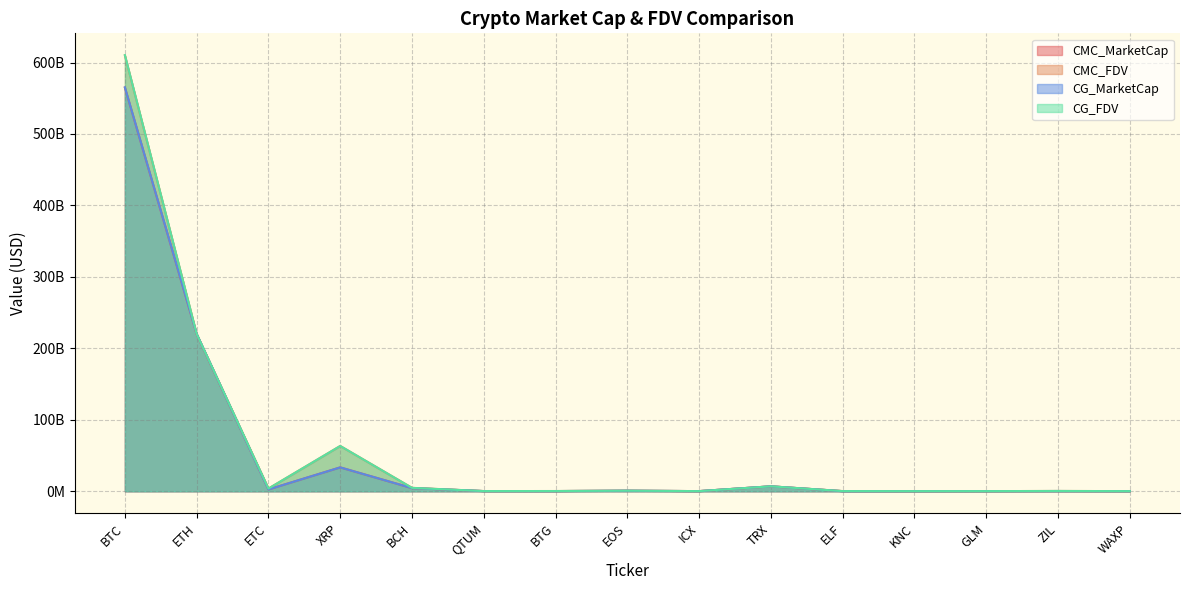

What is the minimum value for CMC_MarketCap?

115205924.8